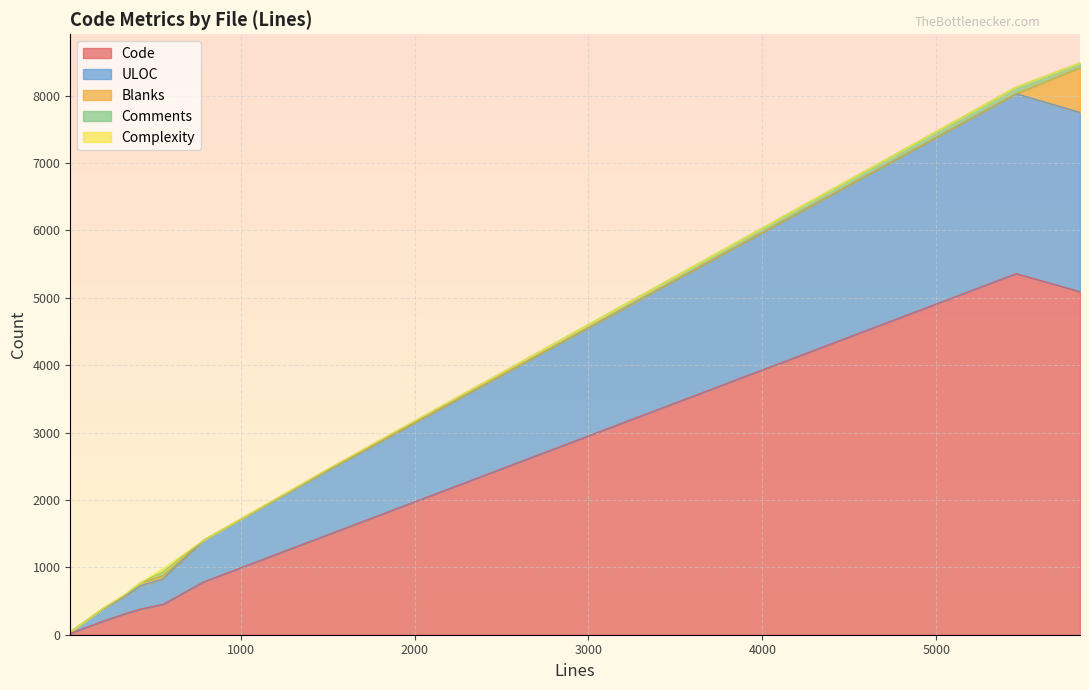

What is the maximum value for Code?

5360